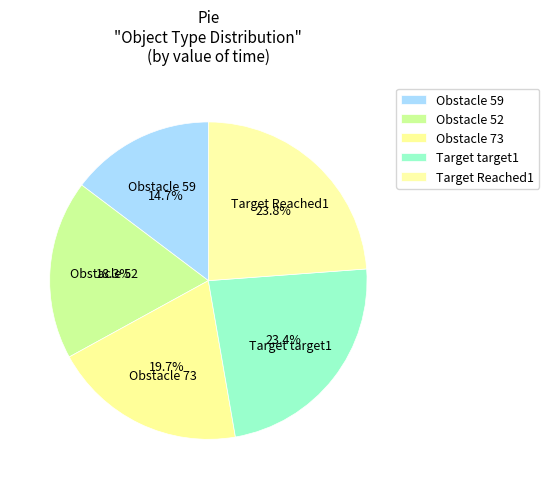

To the nearest percent, what is the difference between the largest and smallest slice percentages?

9%